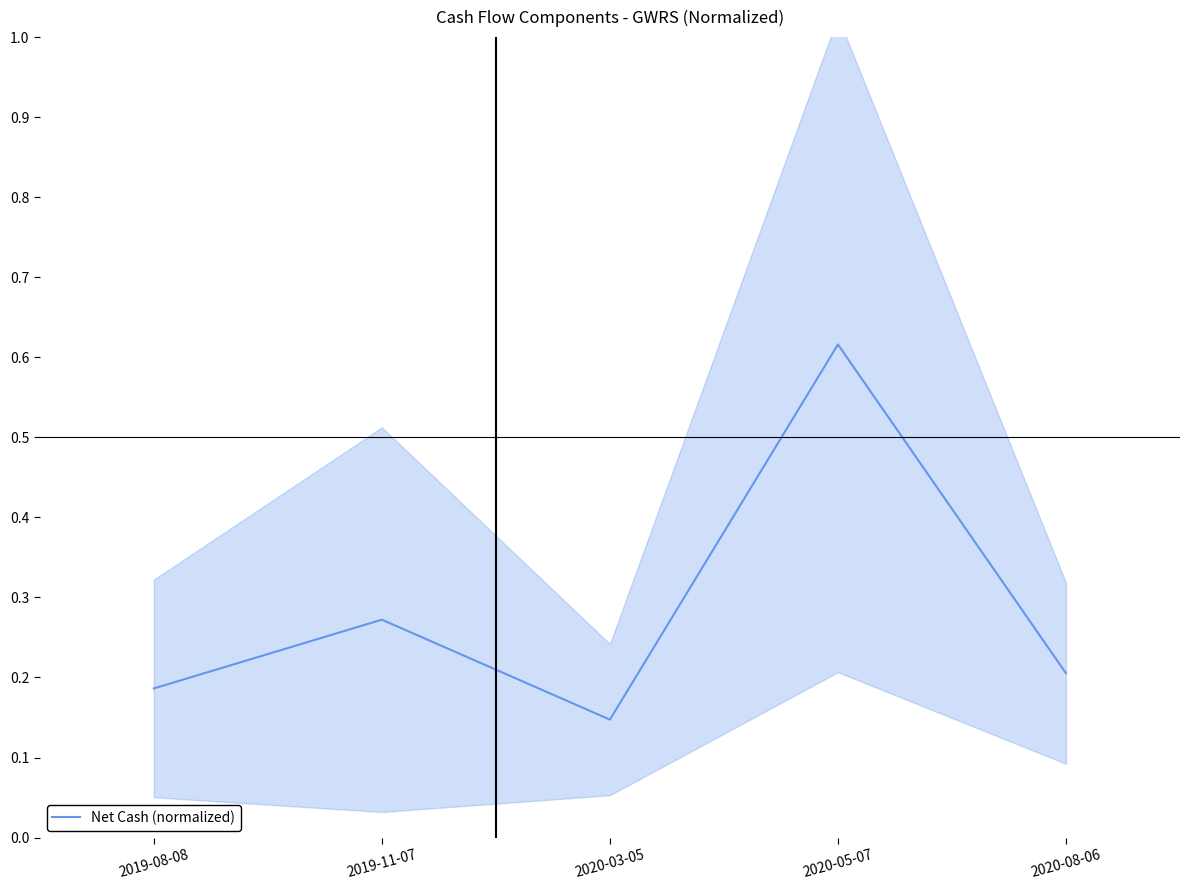

How many values are between 0 and 1?

5